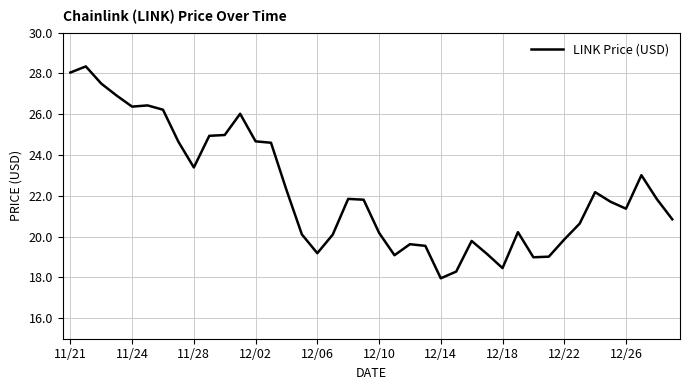

What is the greatest value displayed?

28.3